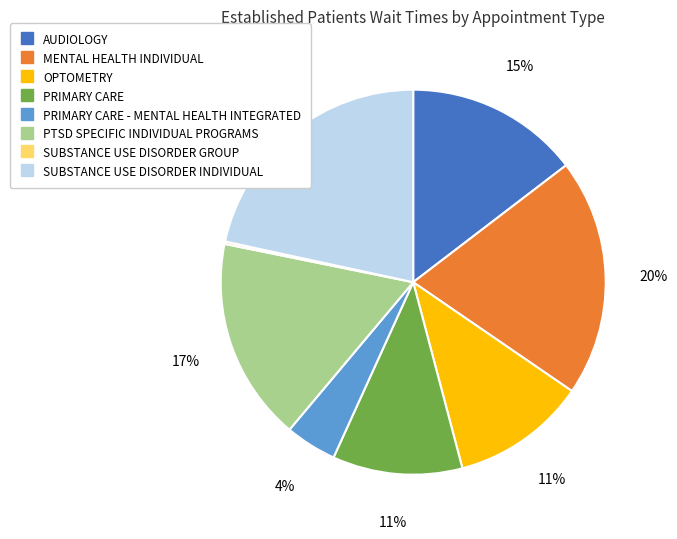

Does any single category account for the majority?

No